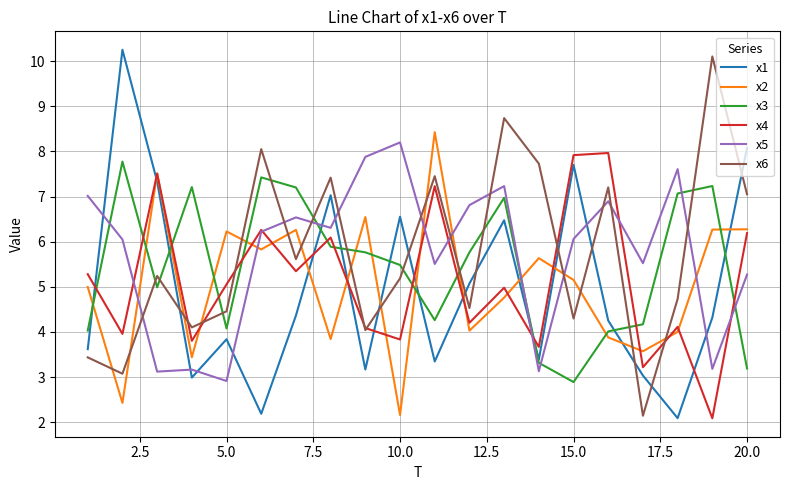

True or false: x5 and x6 intersect in this chart.

True